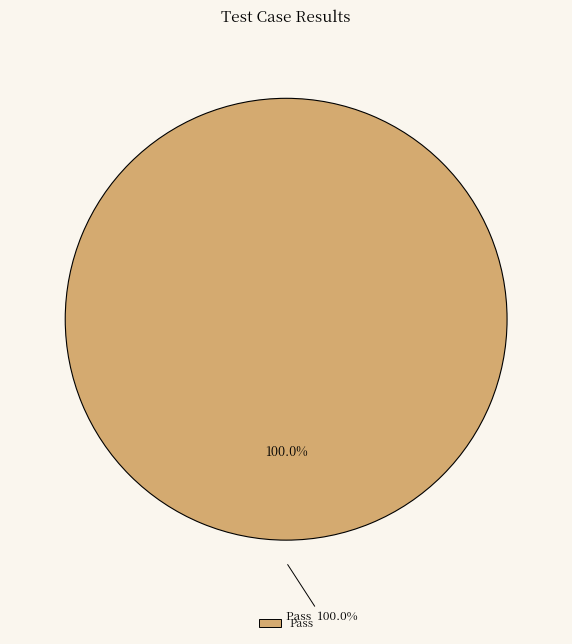

Is it true that Suspended is 0% of the pie?

True